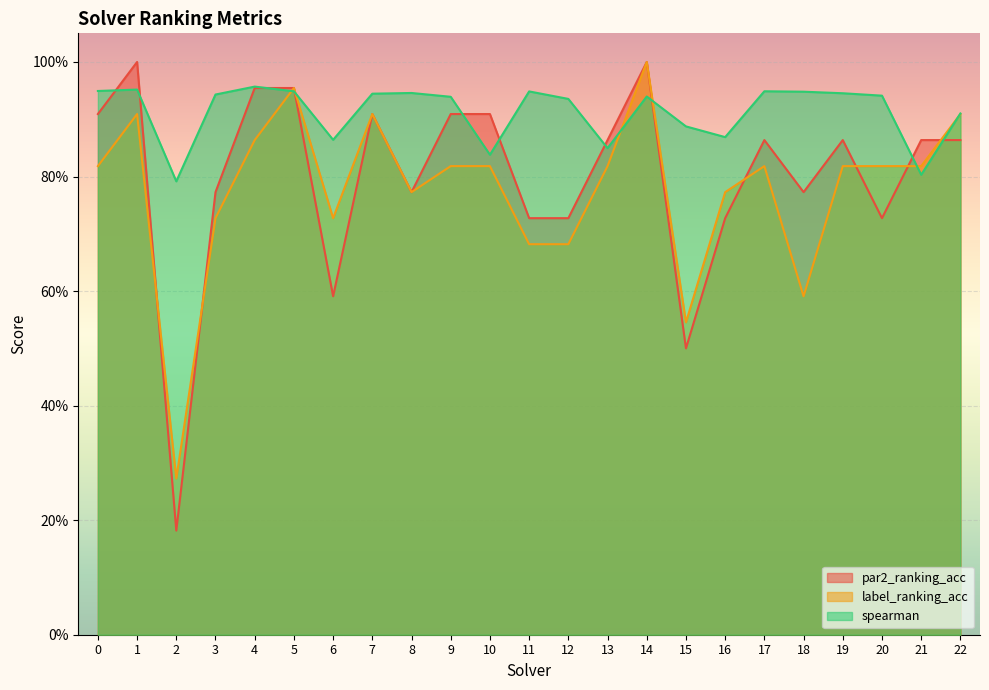

In label_ranking_acc, how many points are lower than both neighbors (excluding endpoints)?

5